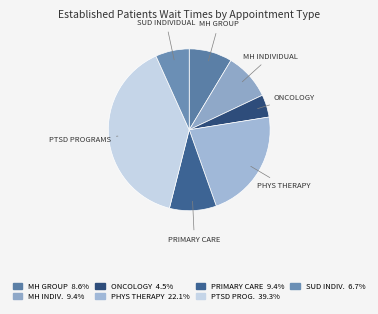

Count the number of slices in the pie.

7